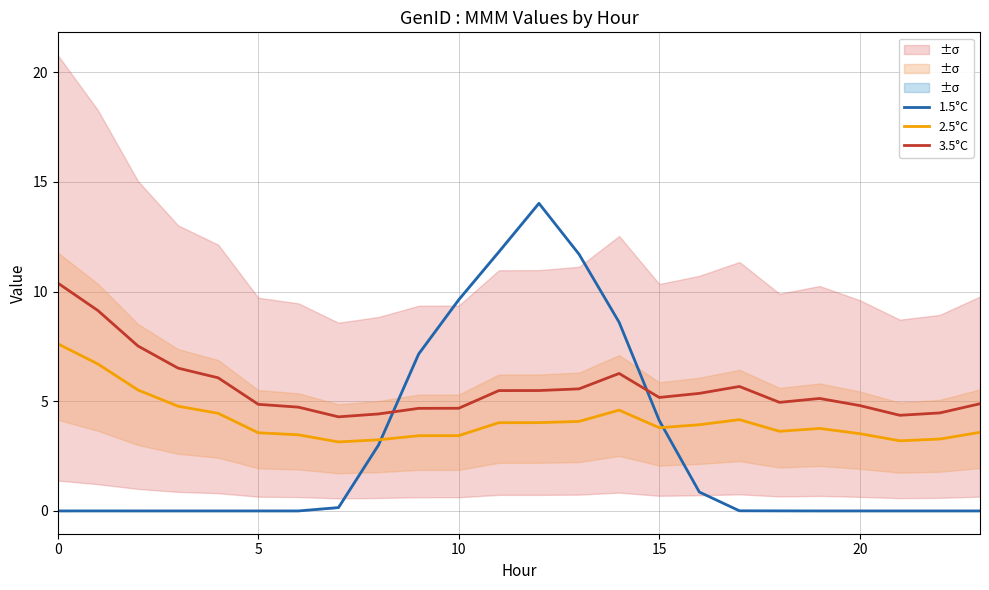

Which series has the largest total across all categories?

3.5°C